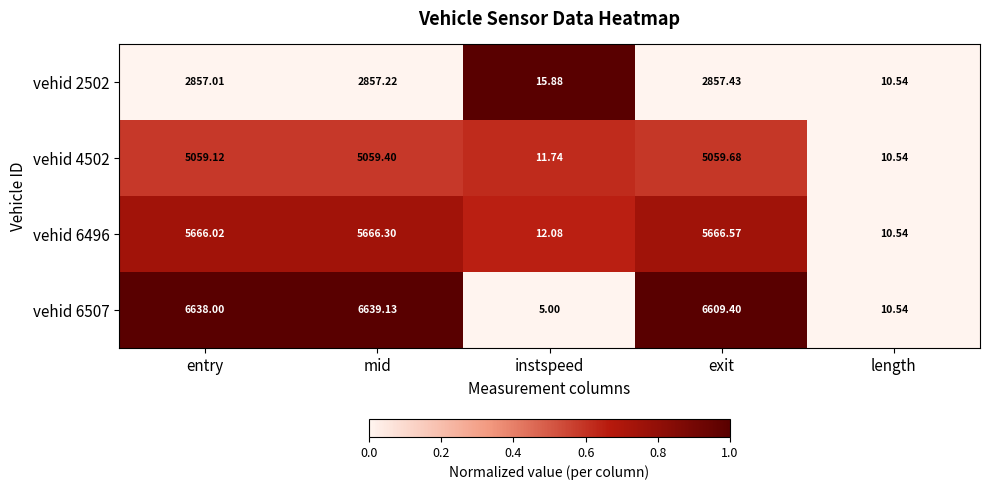

Is the value of vehid 6507 at mid greater than the value of vehid 6496 at instspeed?

Yes